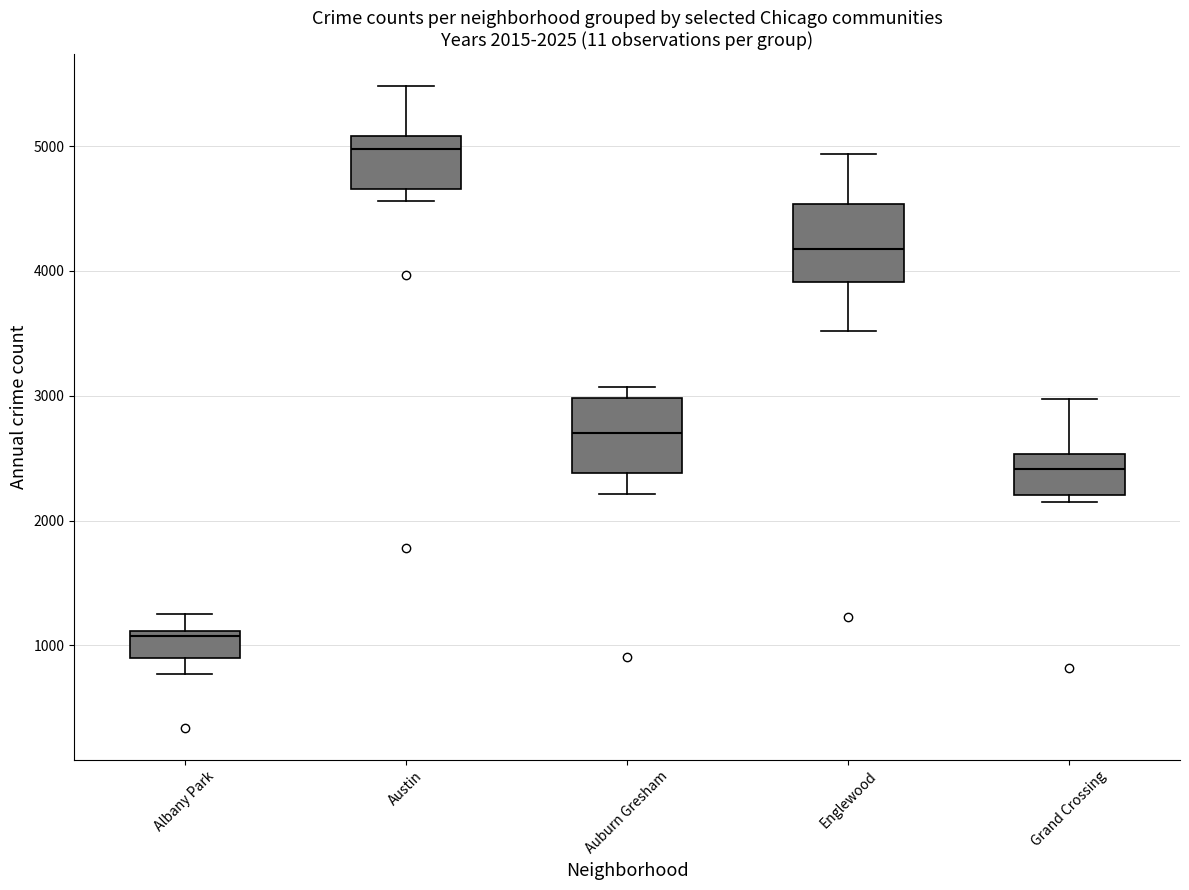

Which box has the highest median line?

Austin